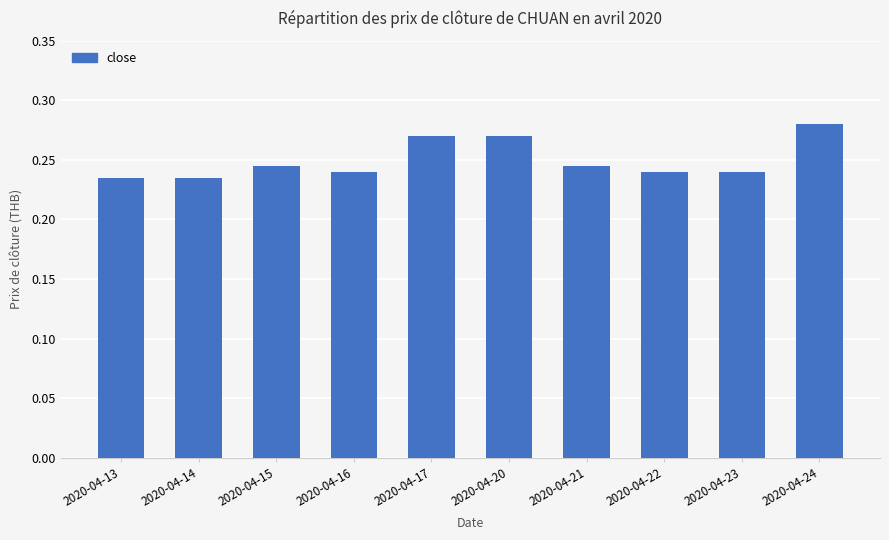

Are the bars grouped side by side (vs. stacked)?

No